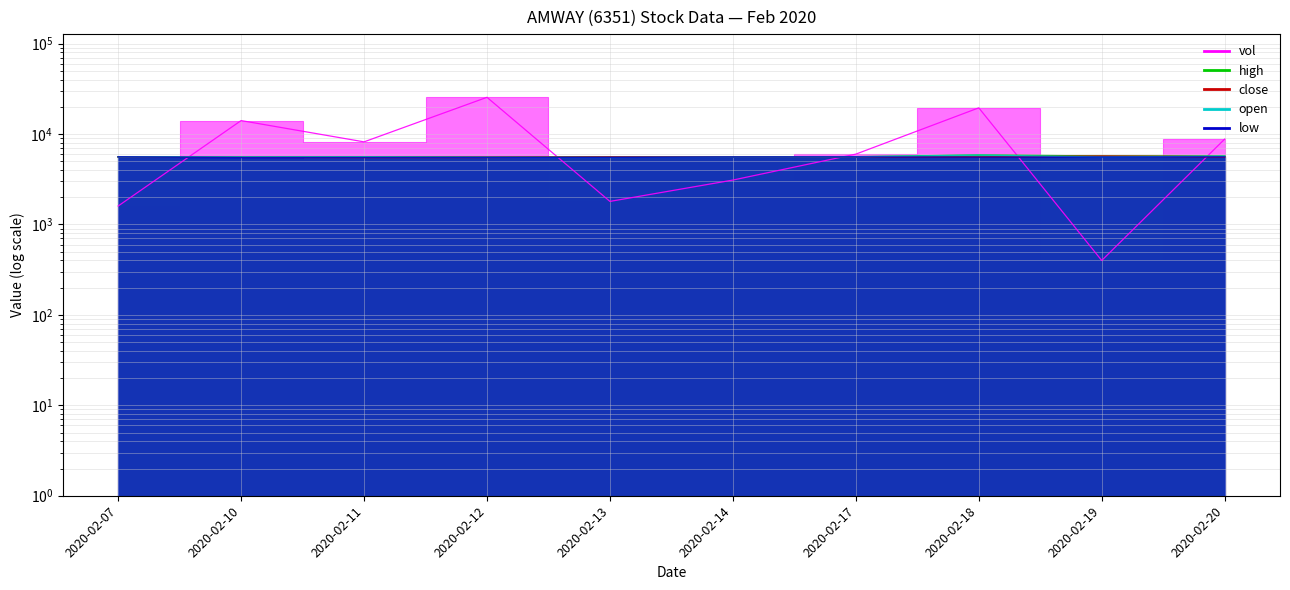

What is the maximum value shown in the chart?

25500